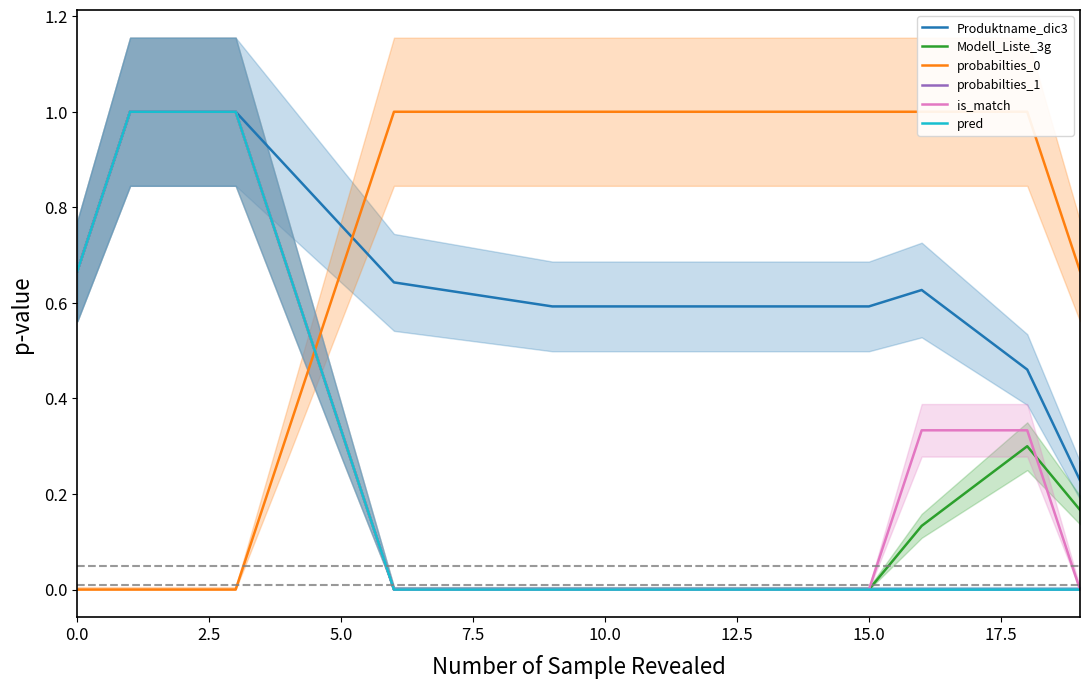

Does the chart display data point markers on the line(s)?

No